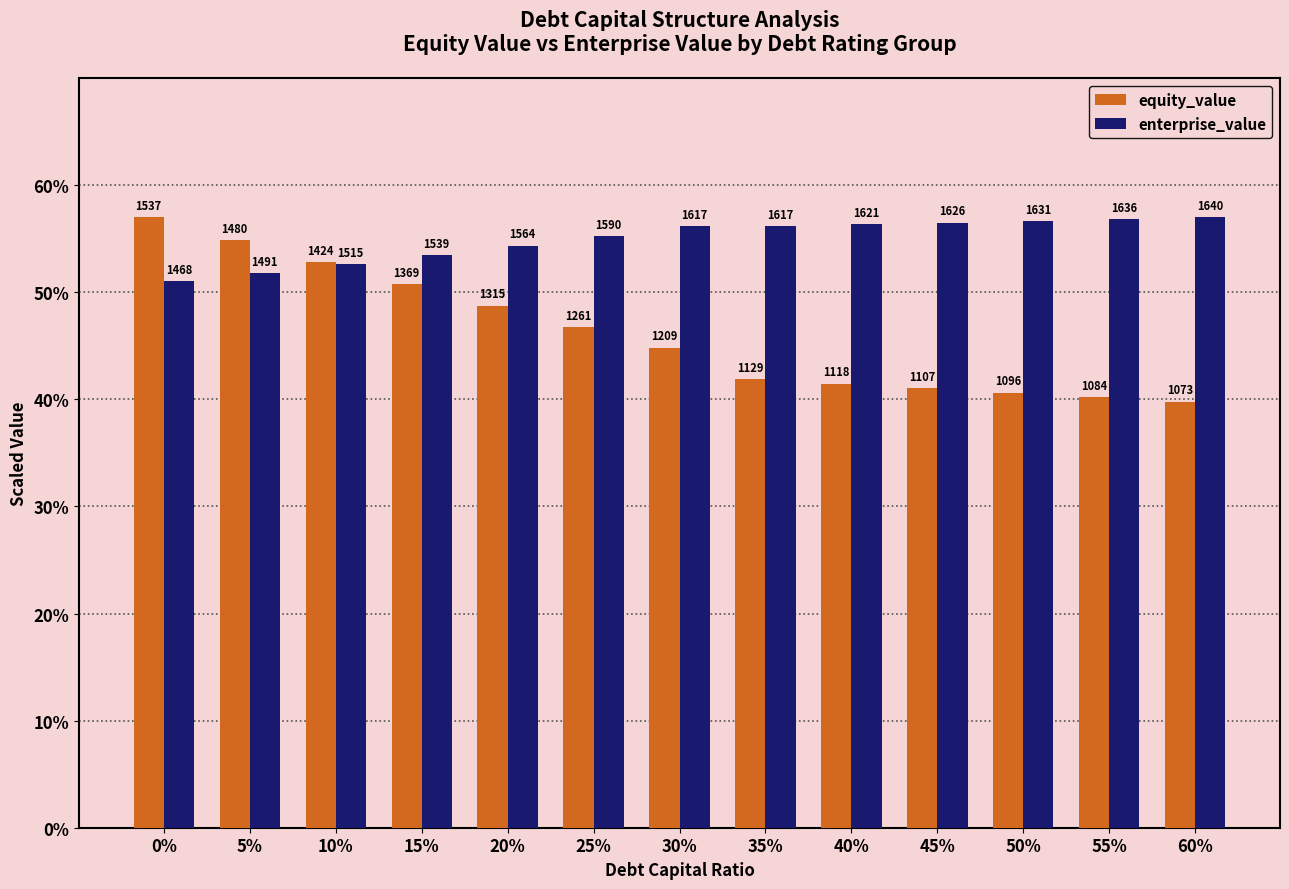

Reading left to right, list all the values displayed in this chart.

equity_value: 57.0	54.9	52.8	50.8	48.8	46.8	44.8	41.9	41.5	41.0	40.6	40.2	39.8
enterprise_value: 51.0	51.8	52.6	53.5	54.3	55.2	56.2	56.2	56.3	56.5	56.7	56.8	57.0